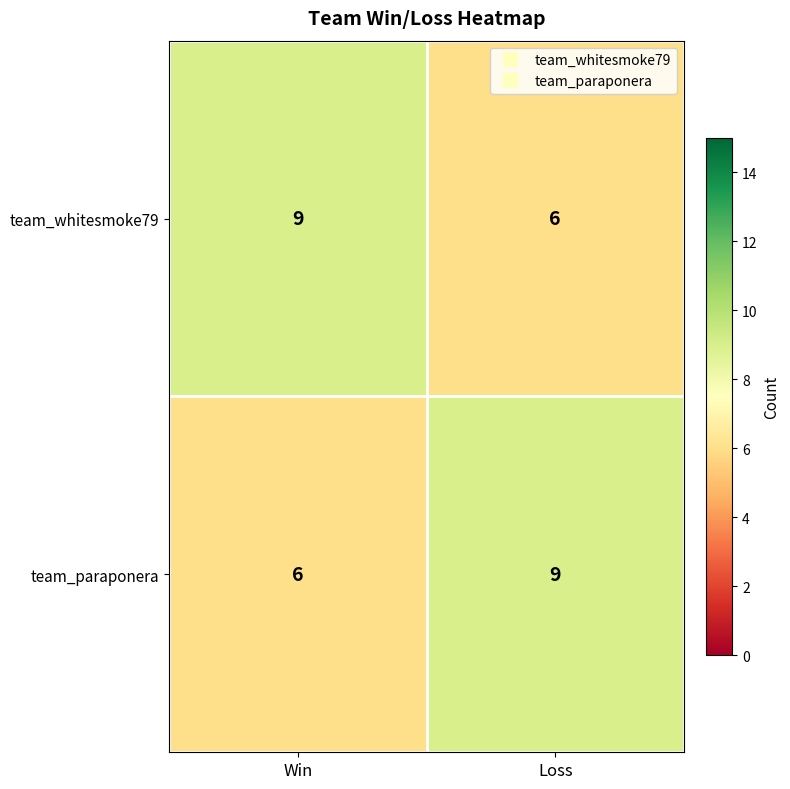

How many categories are shown in the chart?

2